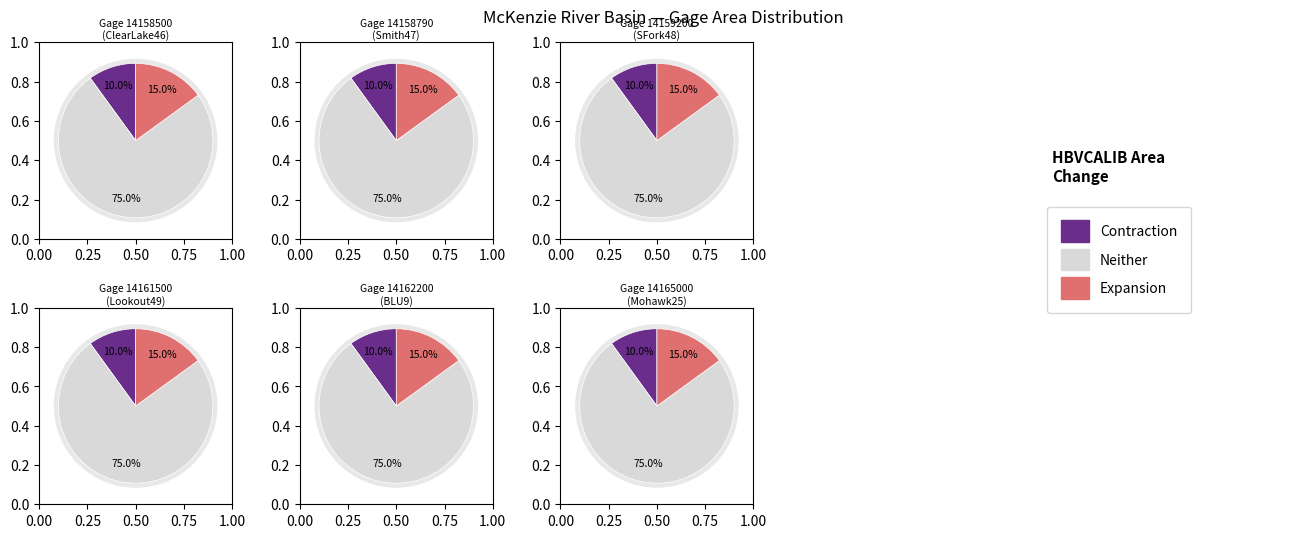

Is it true that 14161500 is 12% of the pie?

False